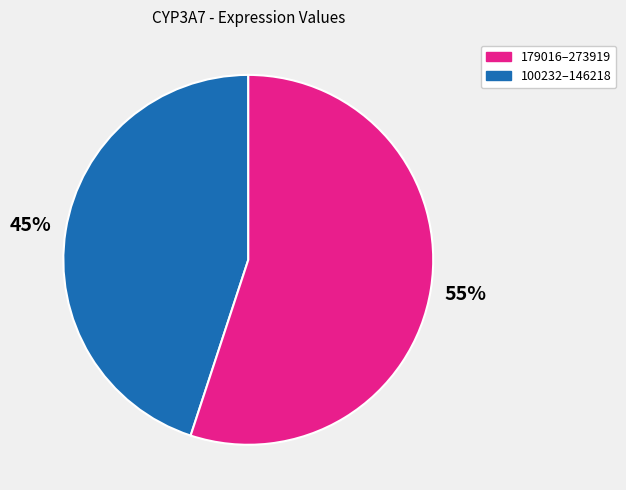

Does any single category account for the majority?

Yes